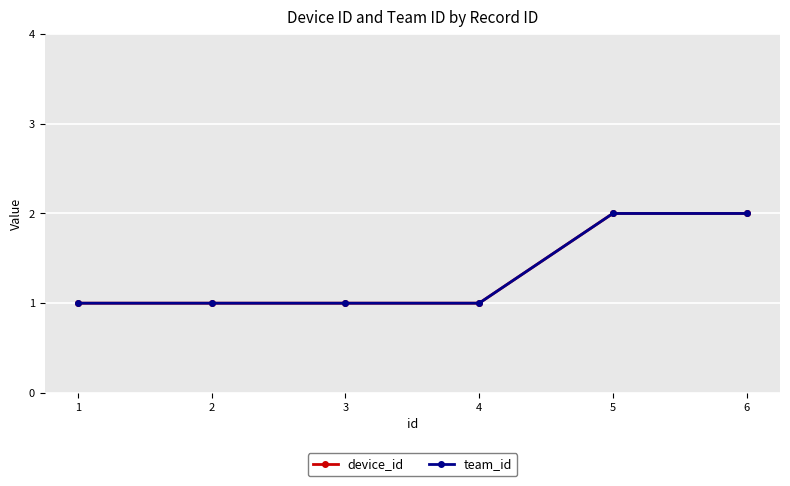

Is this an area chart (filled region under the line)?

No